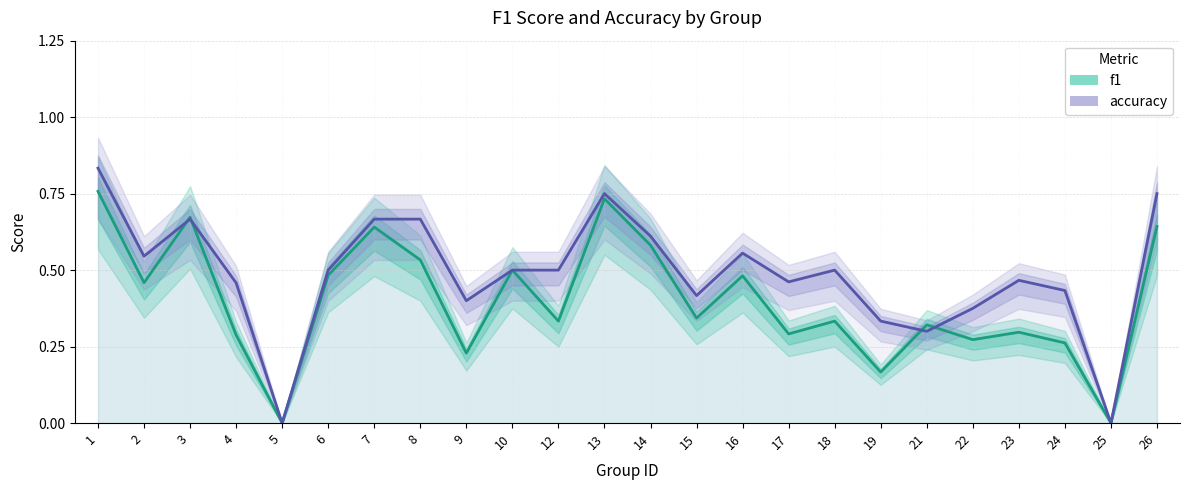

Where is the first local minimum for f1?

2